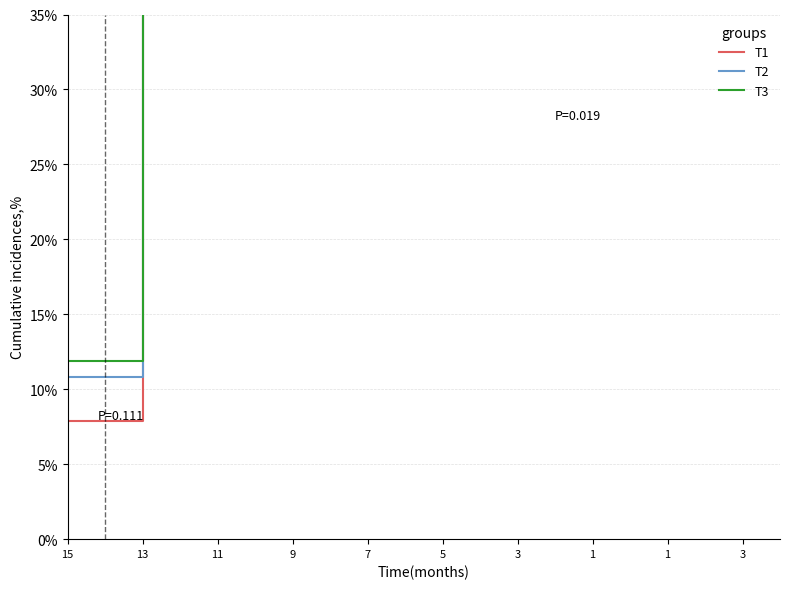

True or false: T1 and T3 cross at least once.

False